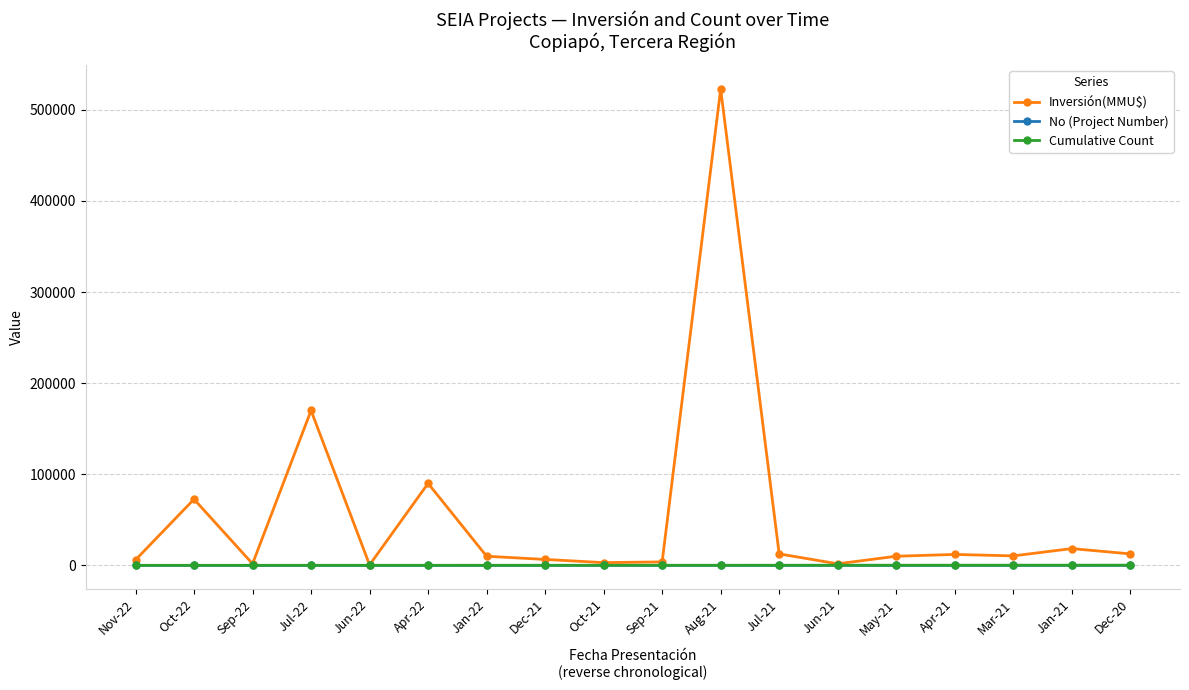

At how many categories does at least one series exceed 79134?

3